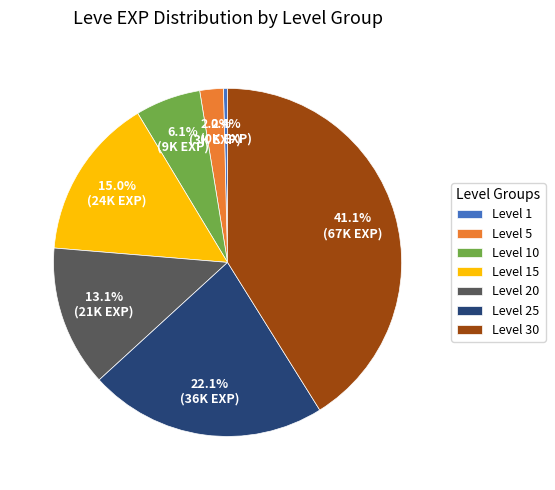

To the nearest percent, what is the difference between the Level 15 and Level 25 slice percentages?

7%